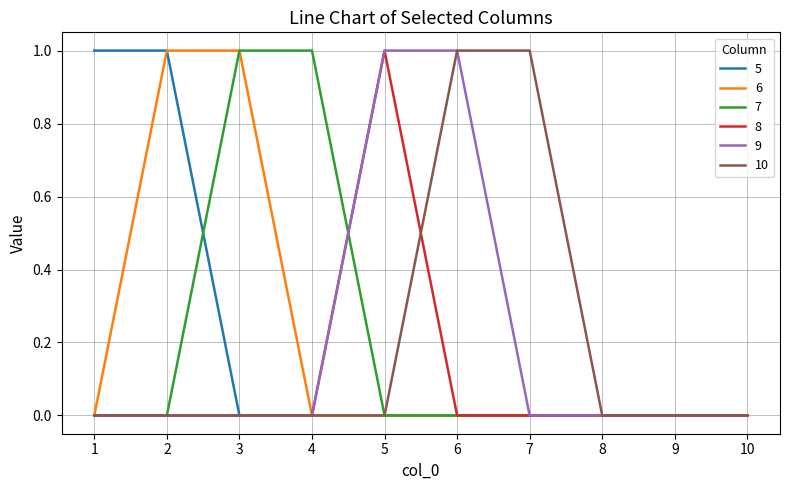

Is the value of 6 at 2 greater than the value of 9 at 3?

Yes